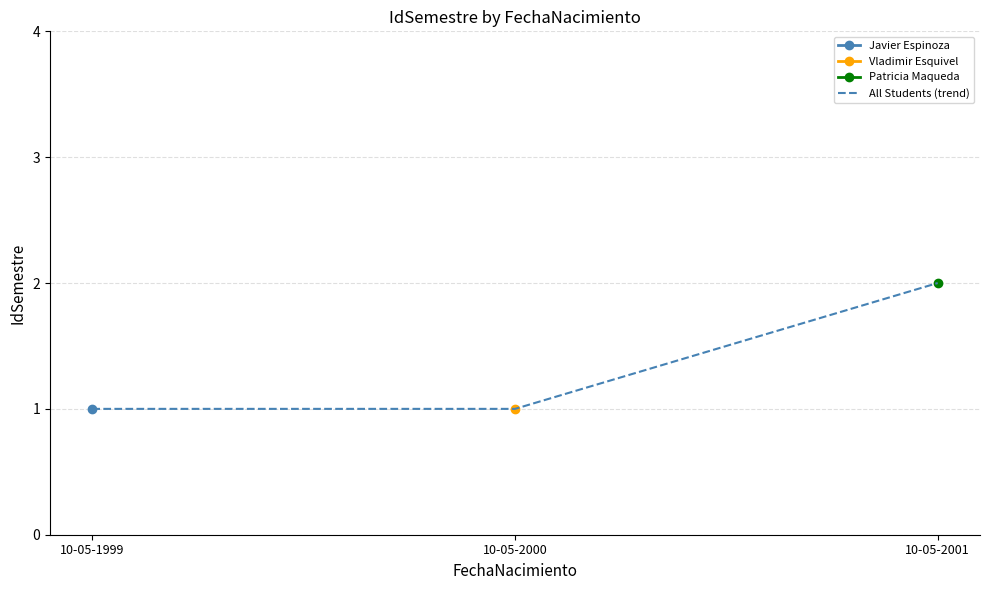

How many lines are shown in the chart?

1